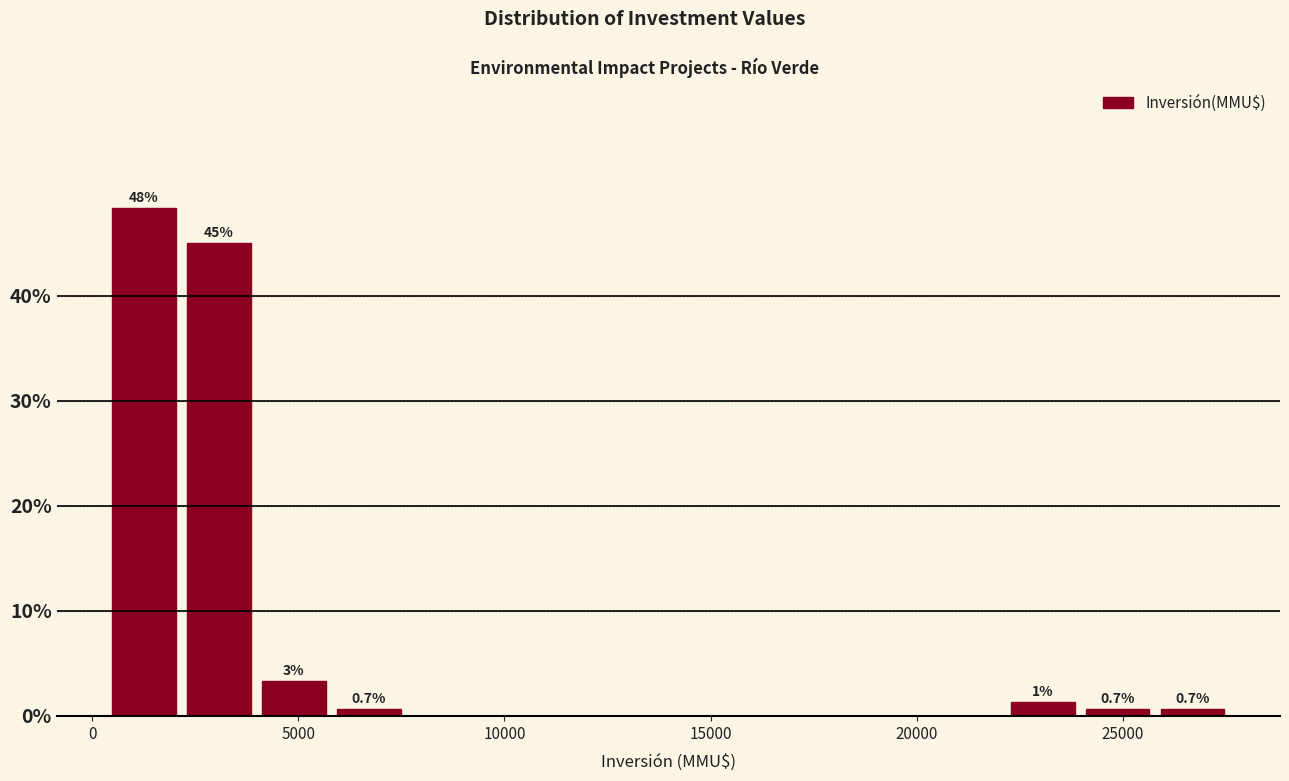

Read against the x-axis, roughly where is the centre of the tallest bar?

1500